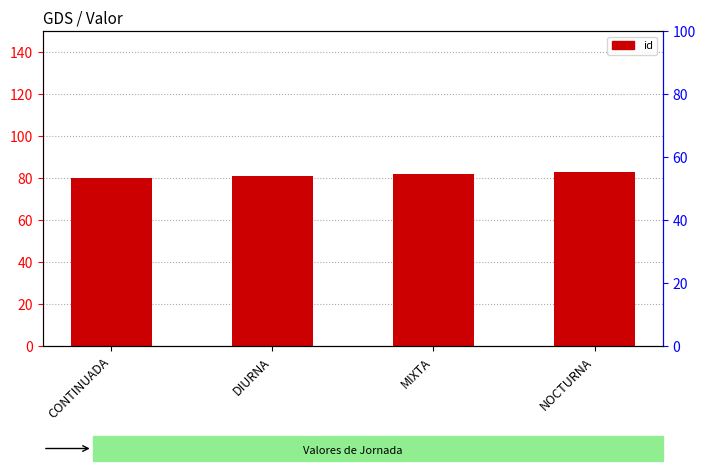

Reading left to right, transcribe all the data shown in this chart.

CONTINUADA=80	DIURNA=81	MIXTA=82	NOCTURNA=83